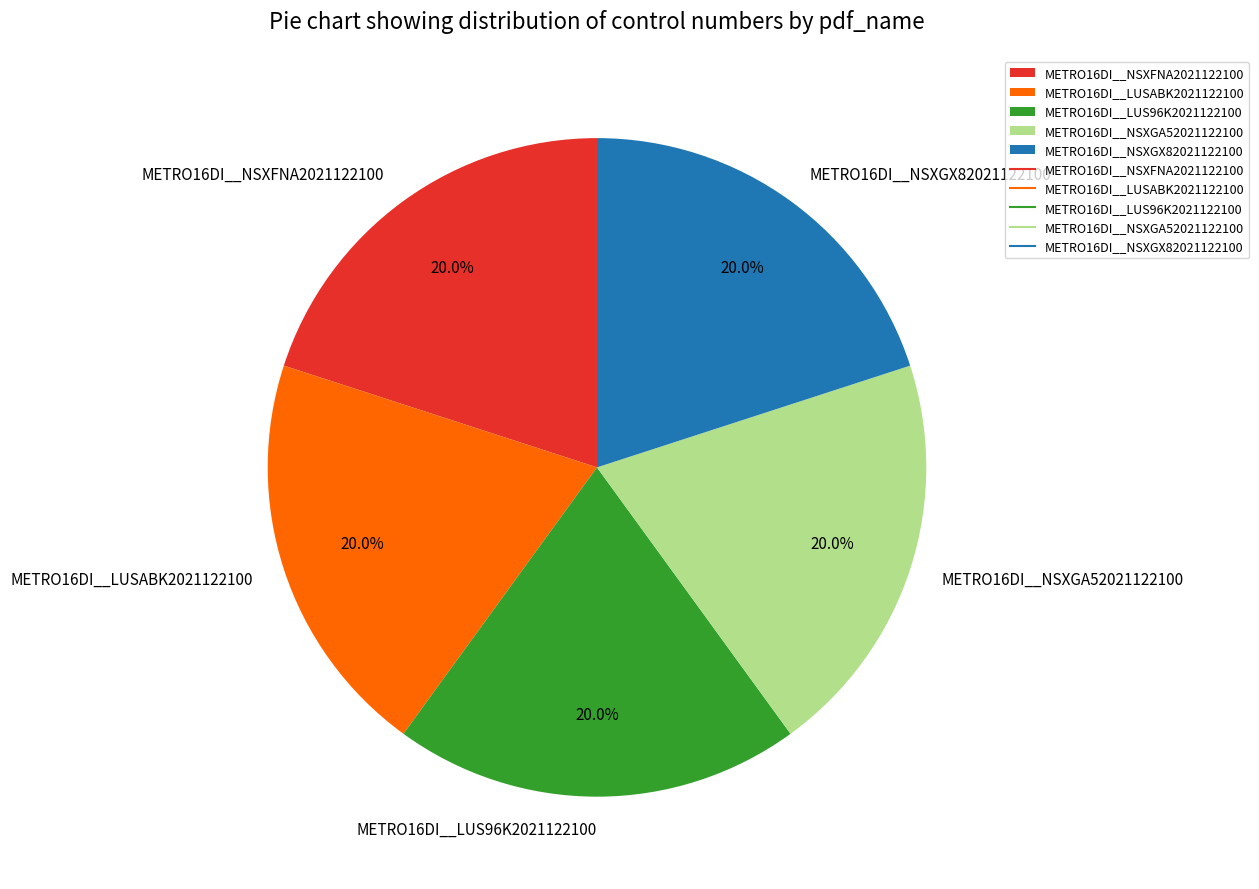

What is the ratio of the value at METRO16DI__NSXGA52021122100 to the value at METRO16DI__LUS96K2021122100?

1.0